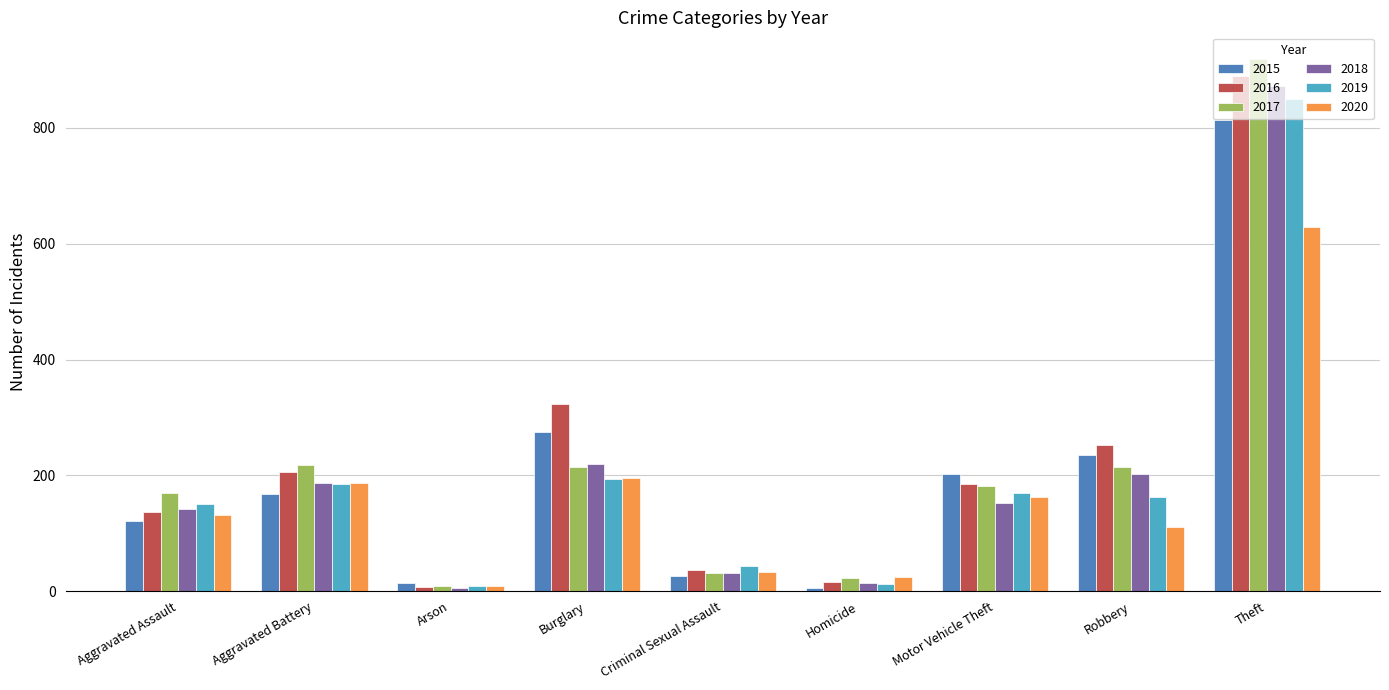

What is the approximate value of 2019 at Robbery, to the nearest 100?

200